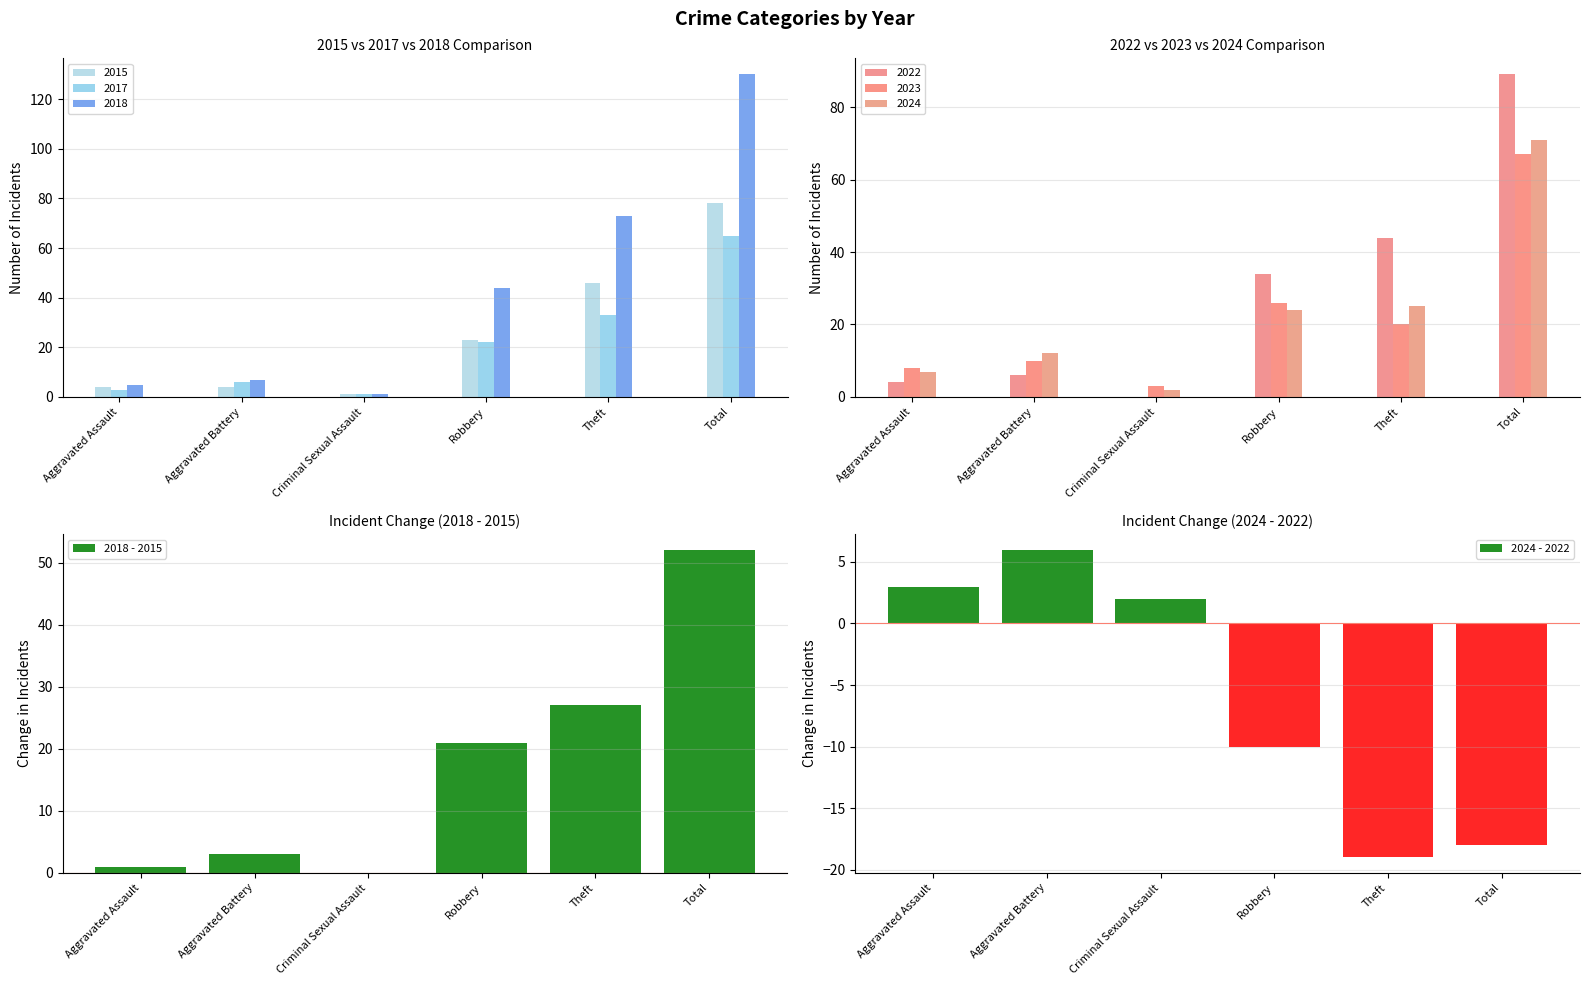

At how many categories does at least one series exceed 42?

1